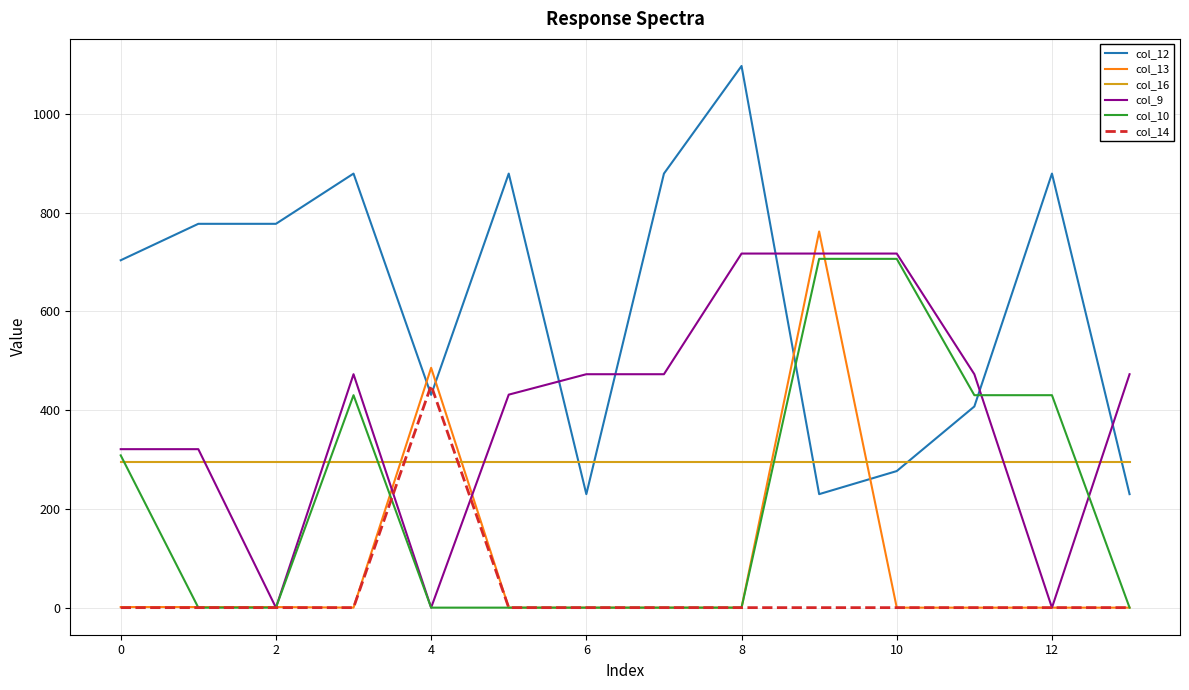

How many intersections are there between col_9 and col_12?

5